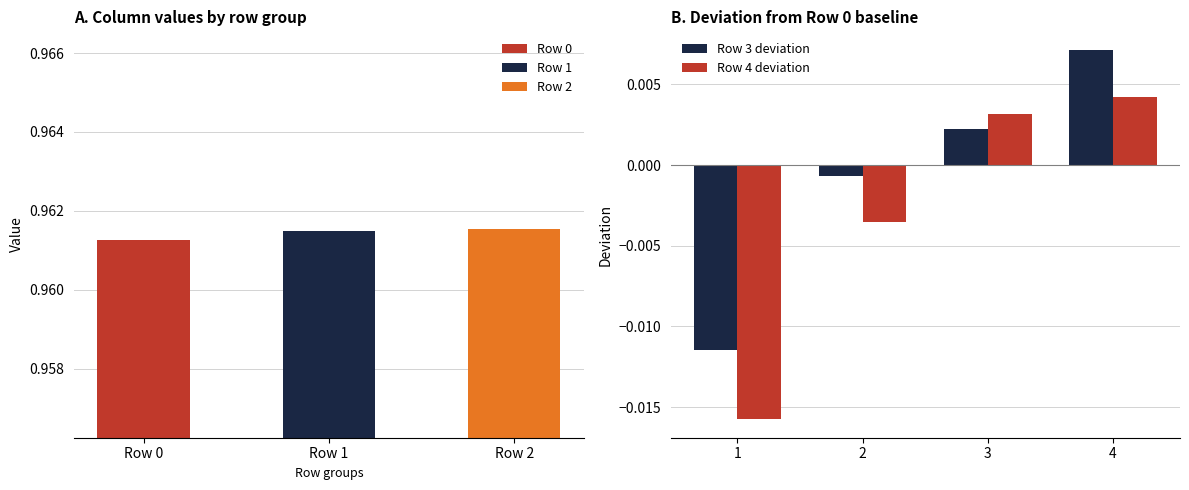

How many groups of bars are there?

4